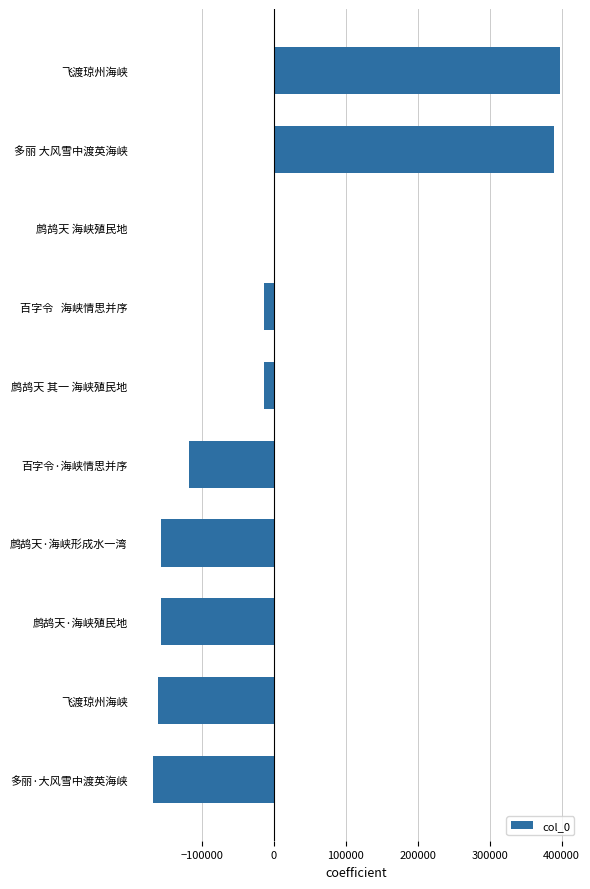

Count the number of values greater than -14270.

4